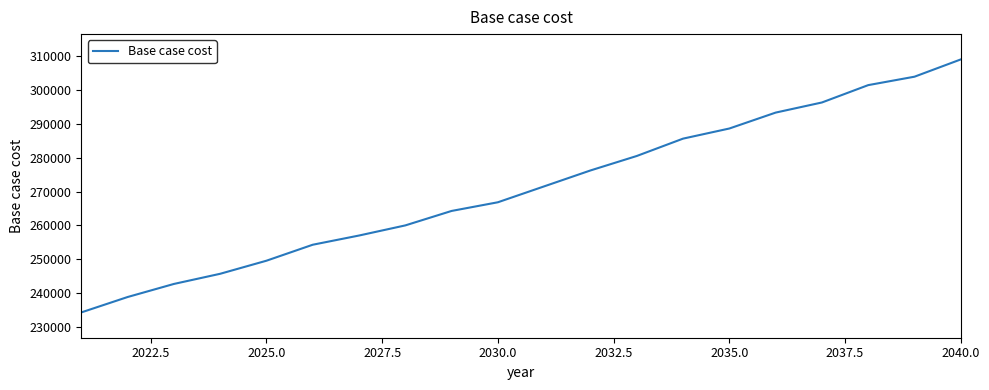

What is the difference between the maximum and minimum values?

74451.7